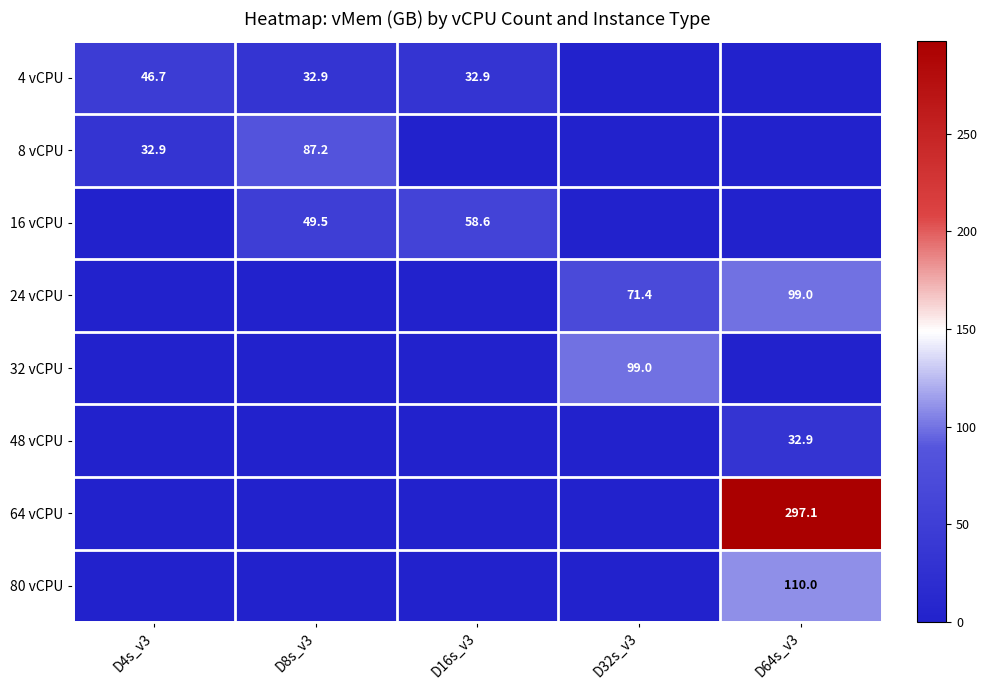

Is it true that 4 vCPU equals 46.7 at D4s_v3?

True